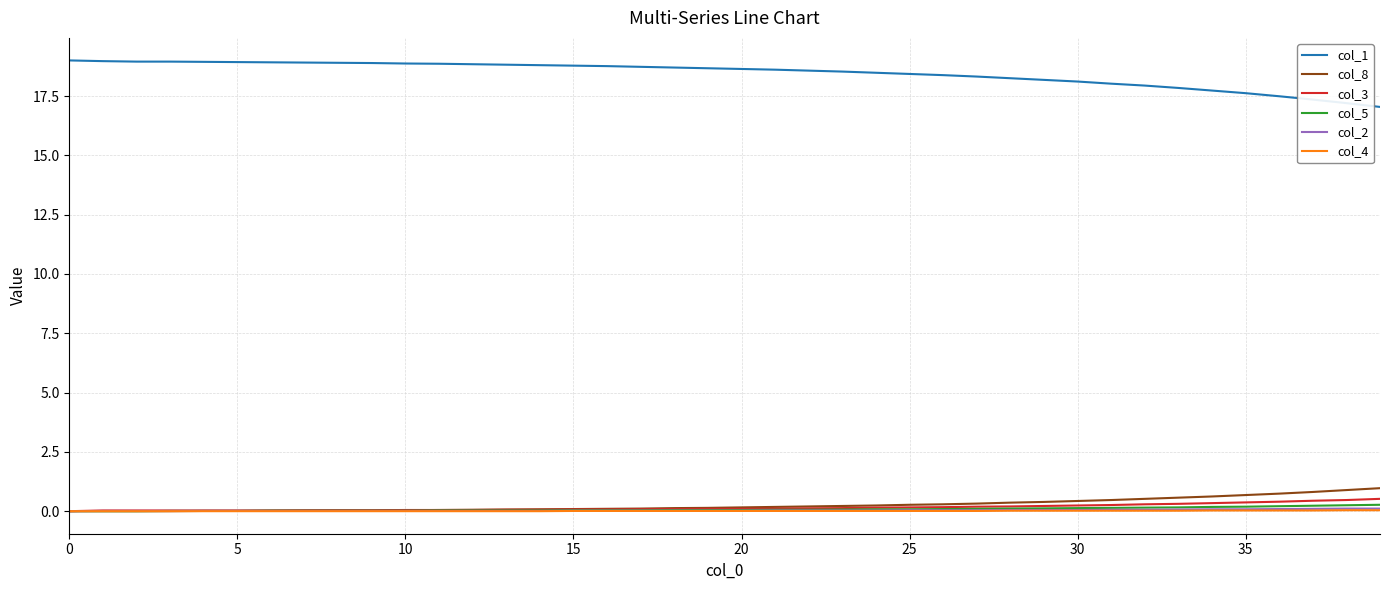

What is the maximum value shown in the chart?

19.0